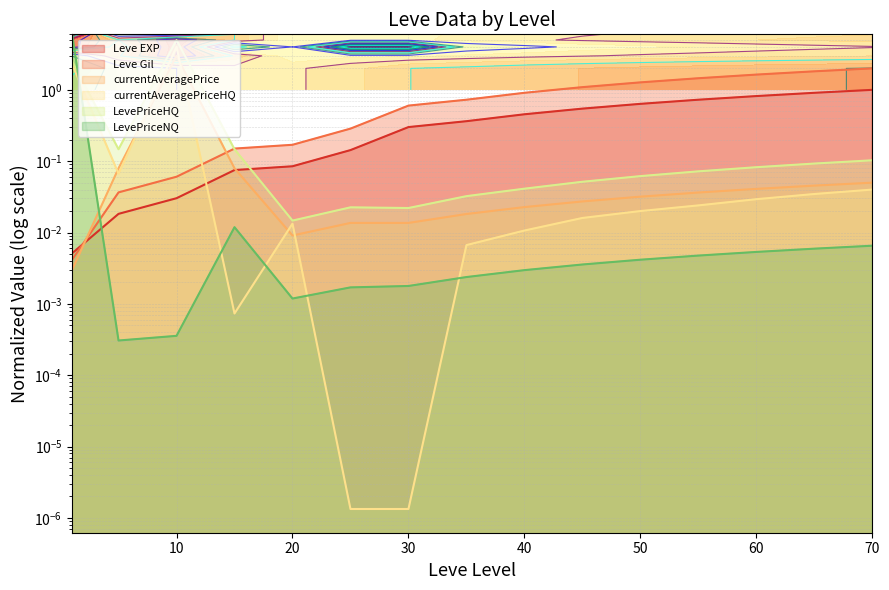

How many categories are shown in the chart?

15